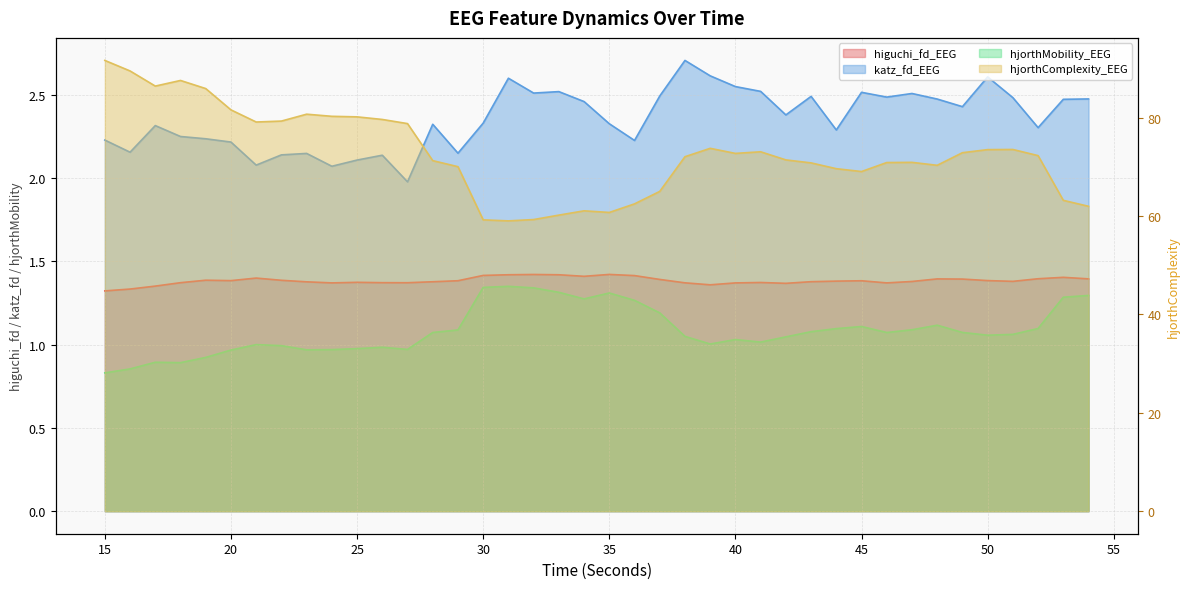

At which category is the sum across all series the highest?

15